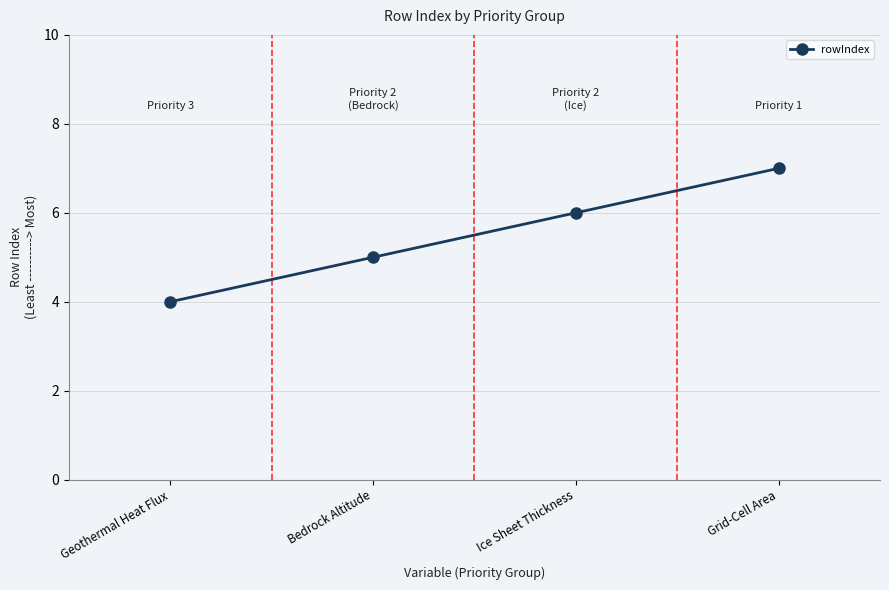

What is the label of the 2nd point from the left?

Bedrock Altitude